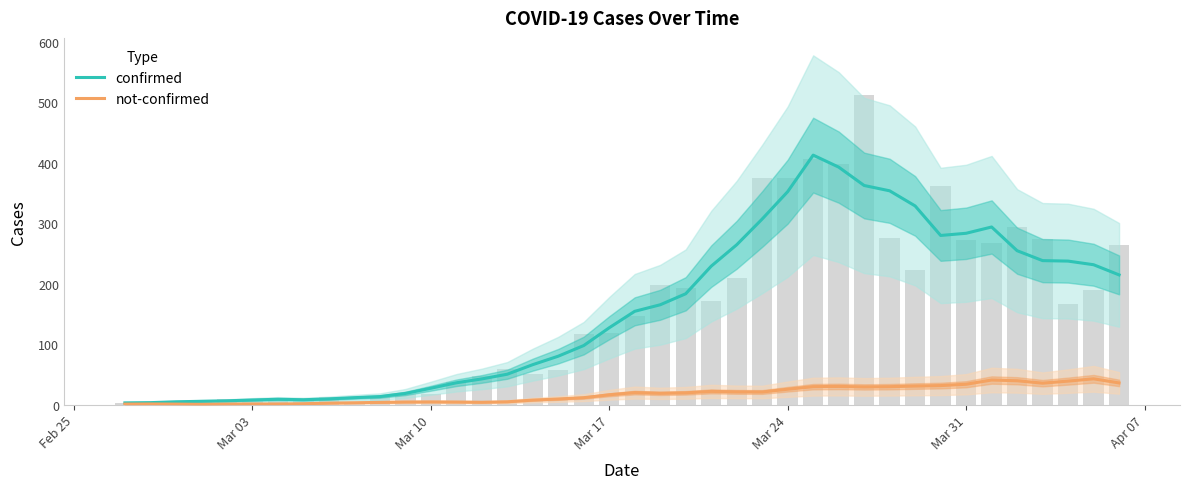

What are all the series names shown in the legend?

confirmed, not-confirmed